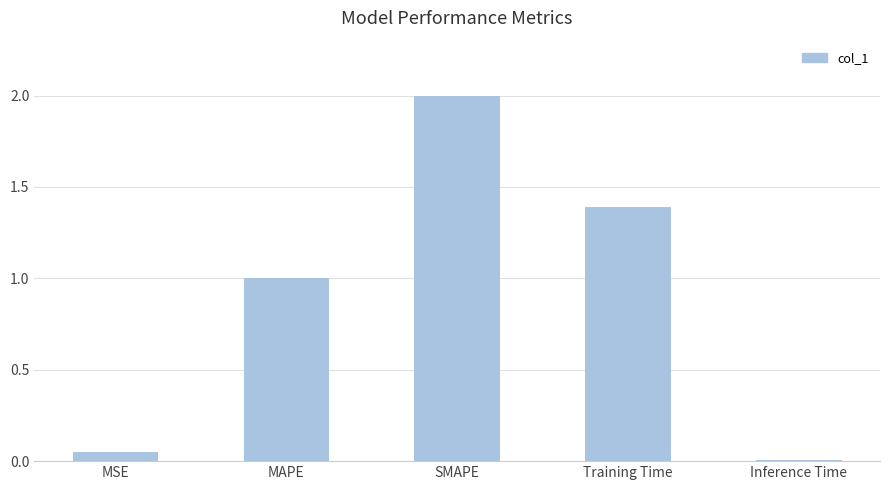

The value at SMAPE is 2.0. True or false?

True